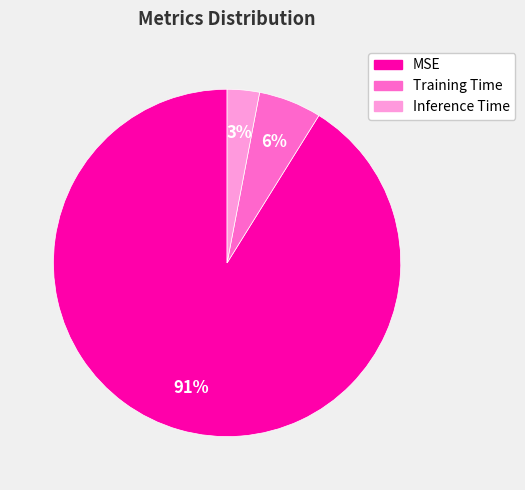

Which category has the smallest portion of the pie?

Inference Time